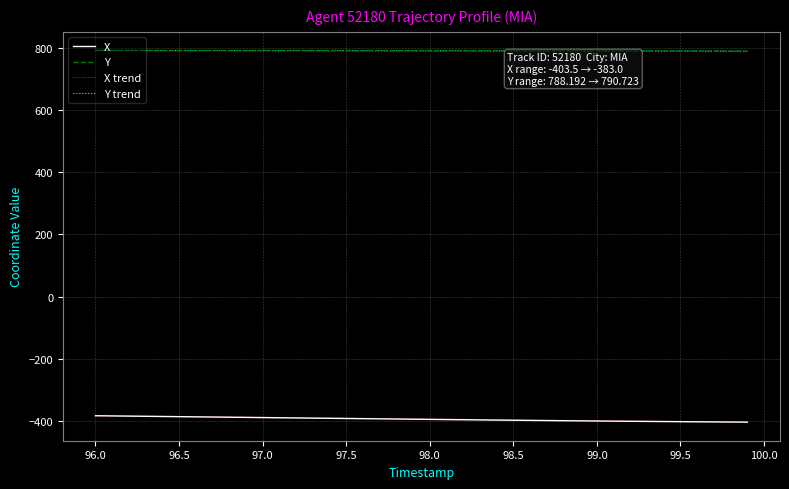

What is the greatest value displayed?

790.7